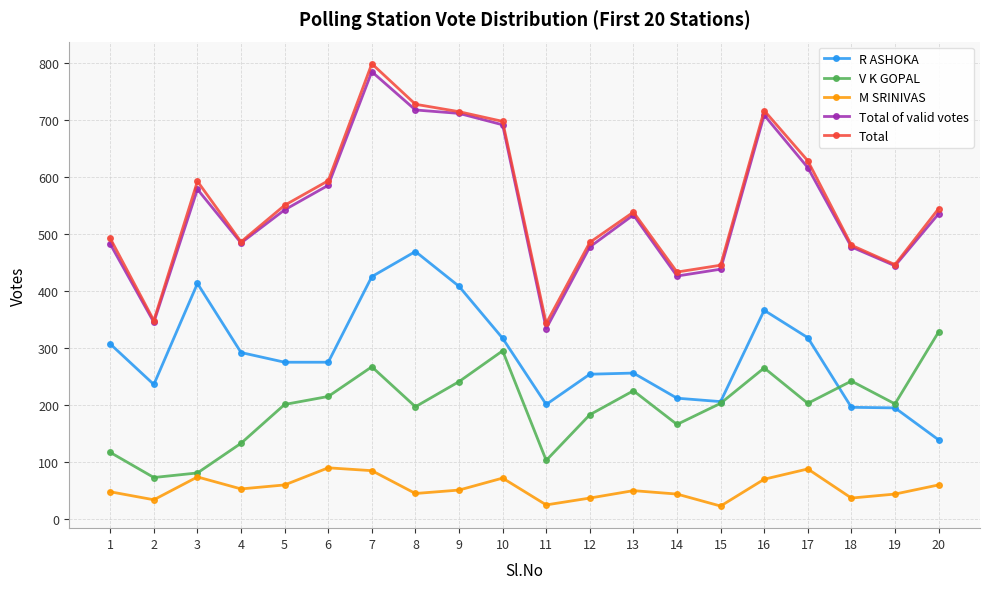

What is the difference between the maximum and minimum values in the R ASHOKA series?

330